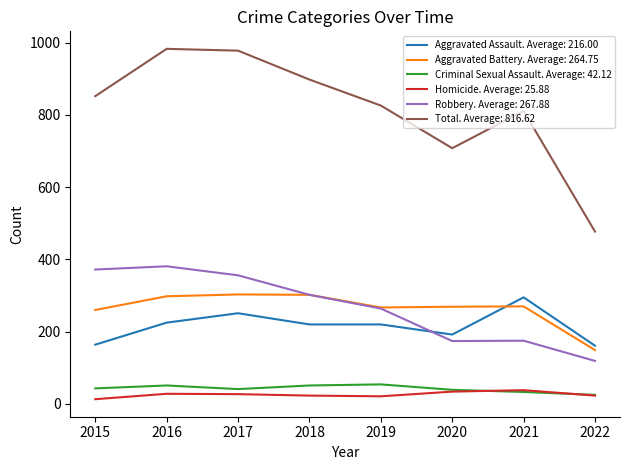

Which series has the largest range (max minus min)?

Total. Average: 816.62